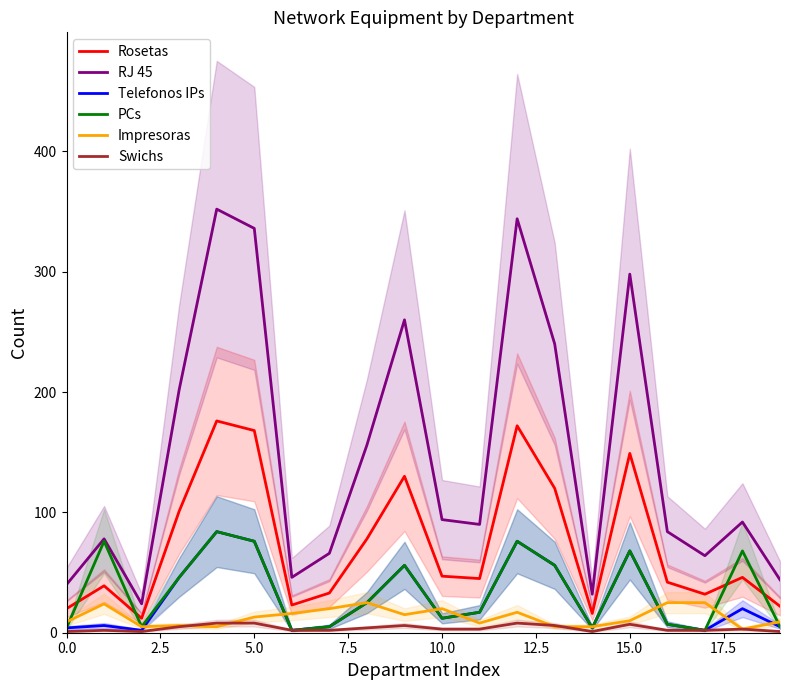

How many data points in Swichs are above 3?

8